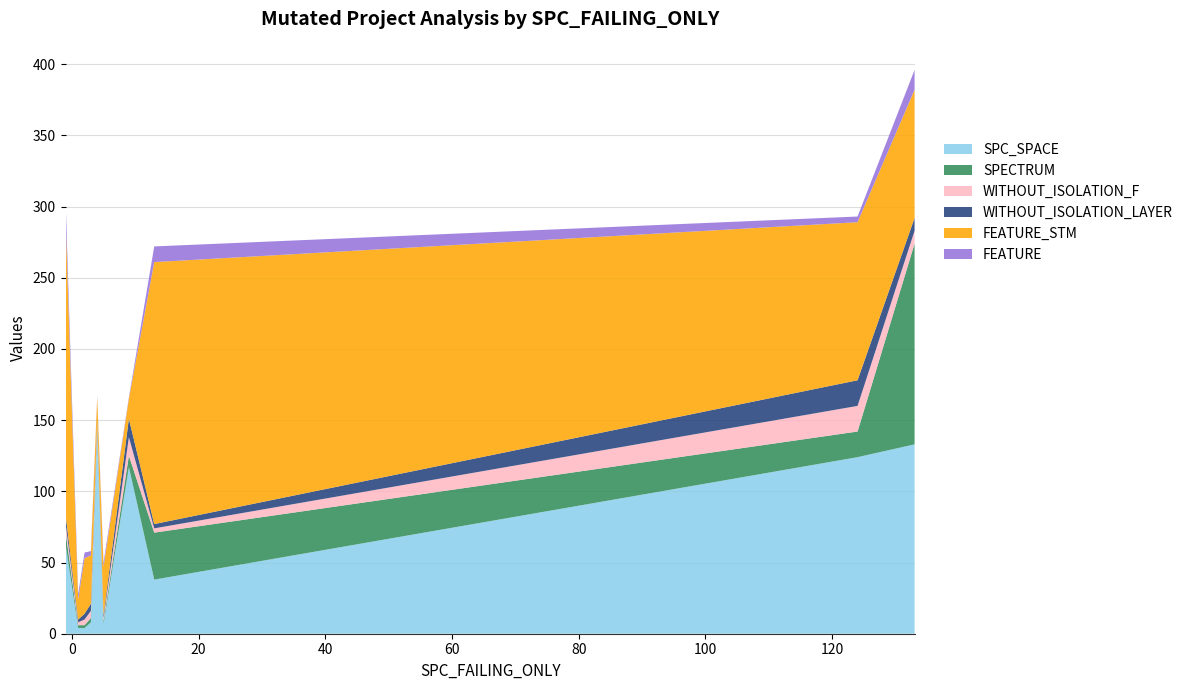

True or false: FEATURE_STM has more than 2 points higher than both neighbors.

True